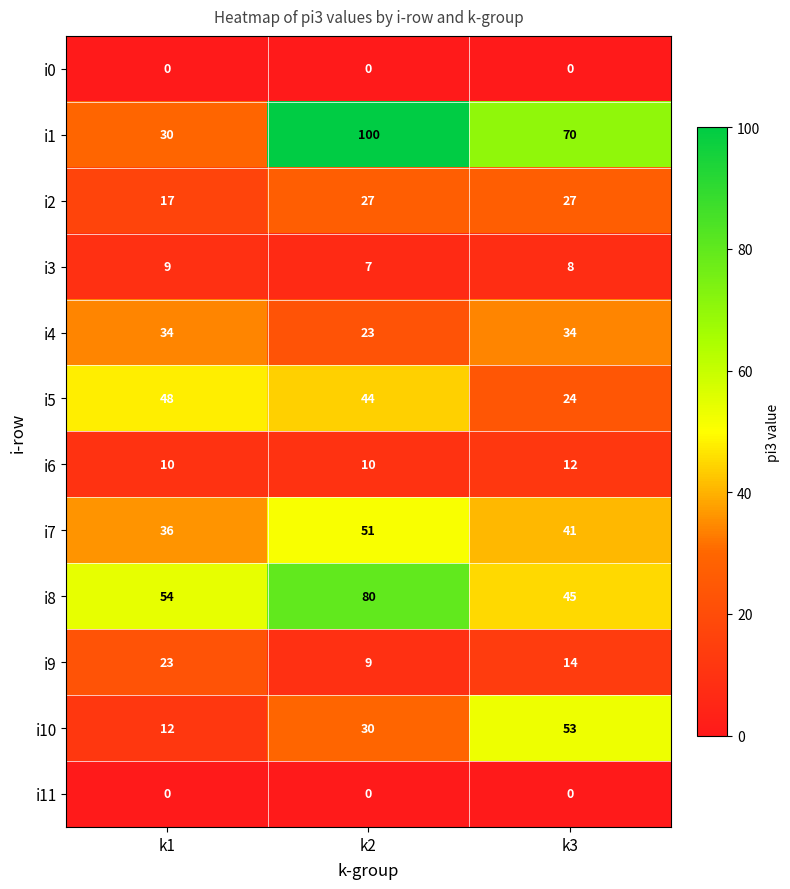

Which series has the widest spread of values?

i1